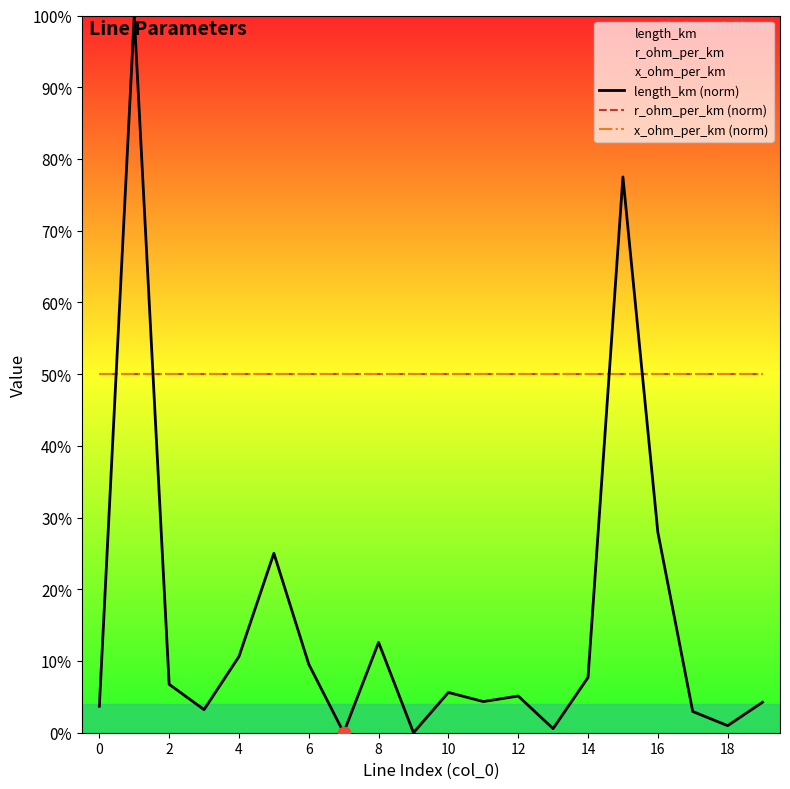

At how many categories does at least one series exceed 55?

2